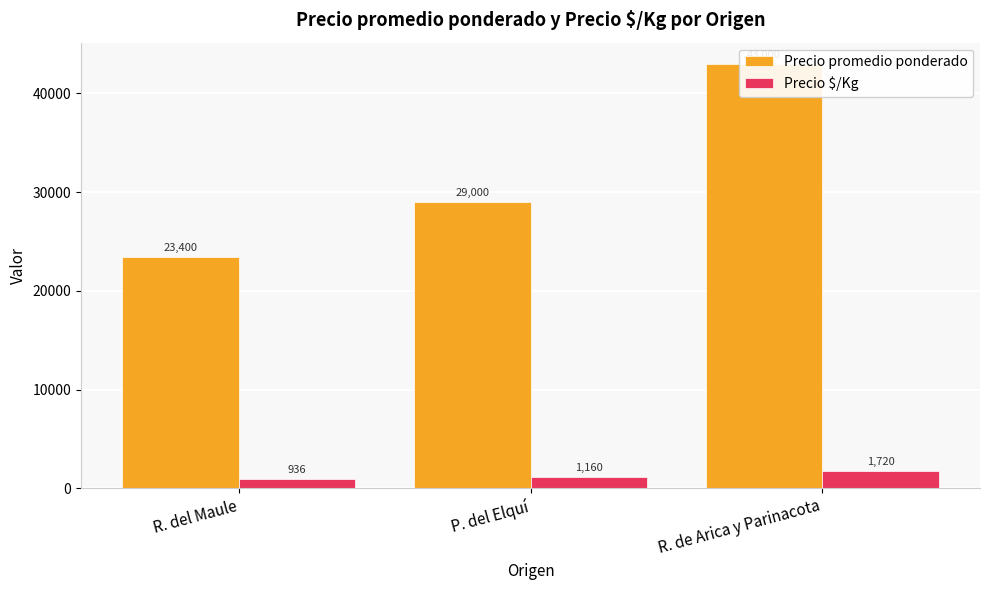

Where is Precio promedio ponderado nearest to the value 33200?

P. del Elquí